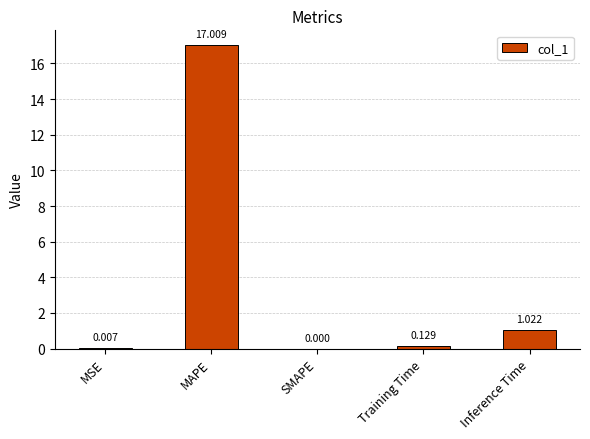

Between MAPE and Training Time, which is larger?

MAPE